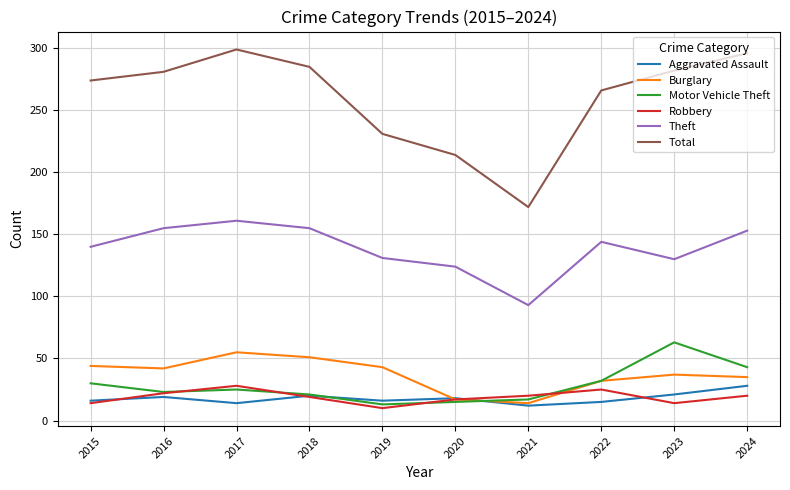

What is the difference between the maximum and second lowest values in the Robbery series?

14